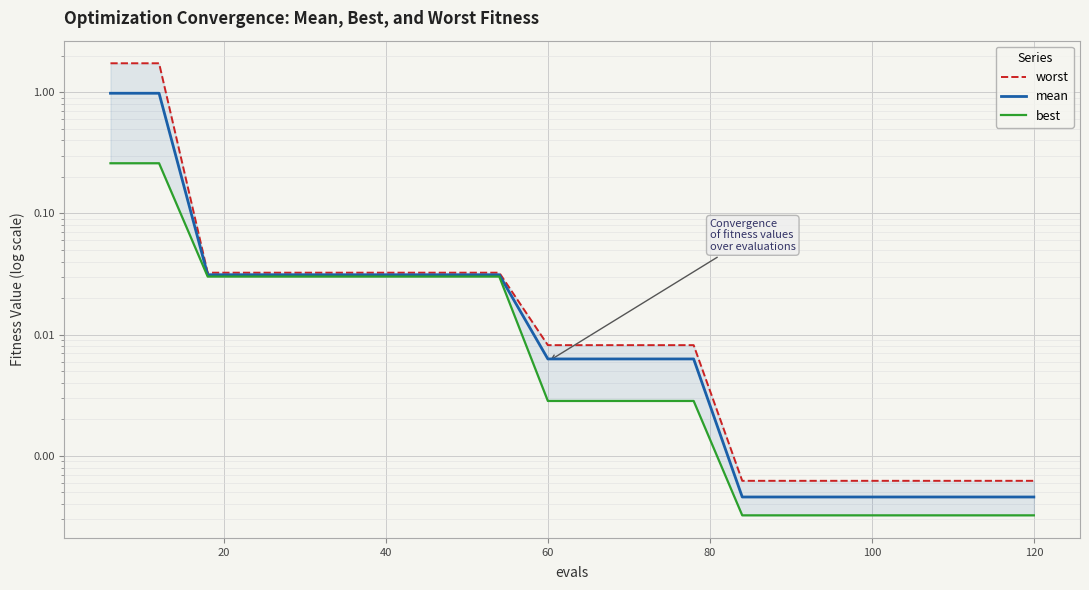

What is the greatest value displayed?

1.7